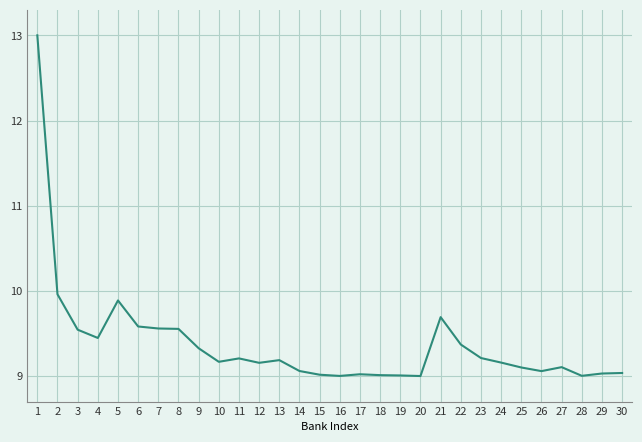

Between 17 and 2, which is larger?

2